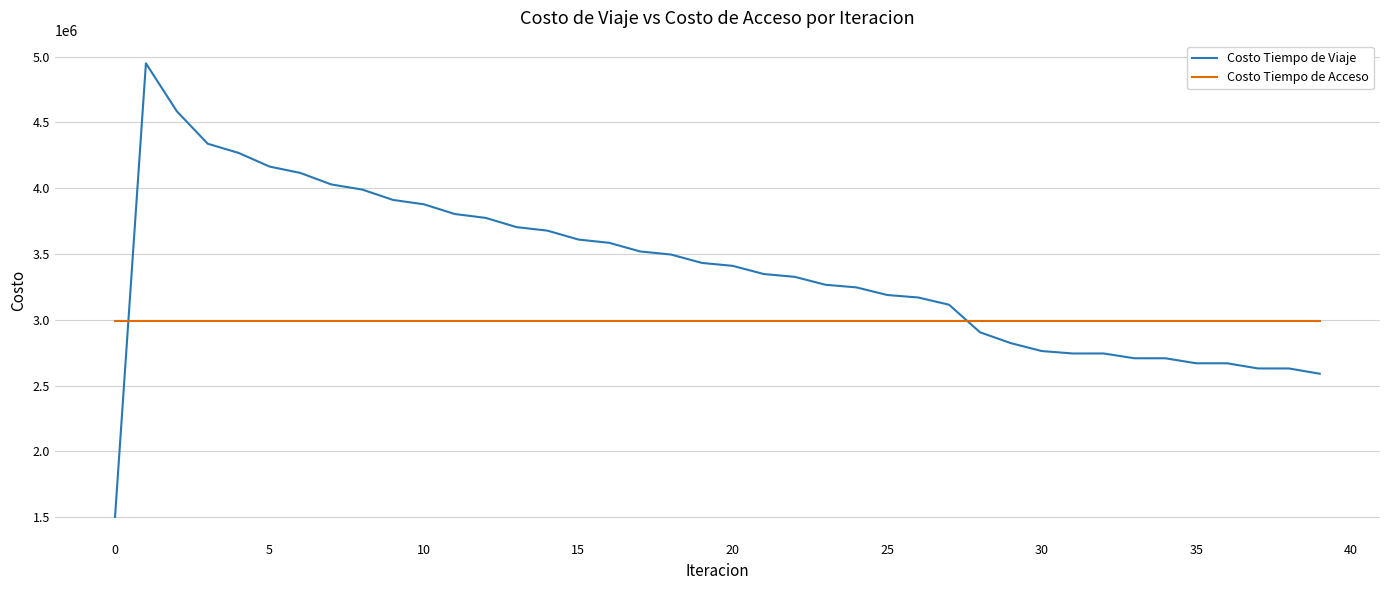

Rank the series by their average value, from lowest to highest.

Costo Tiempo de Acceso, Costo Tiempo de Viaje